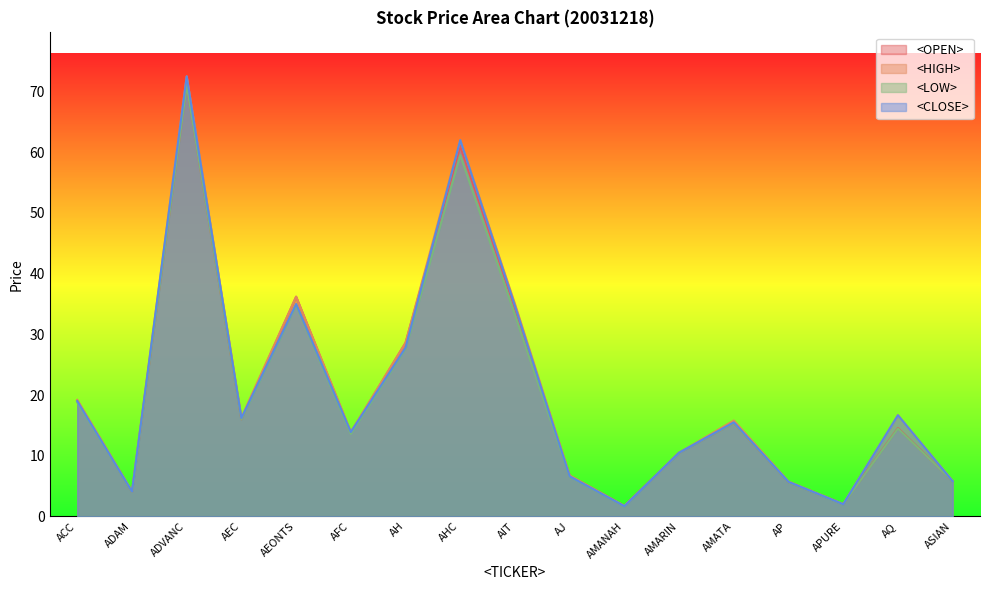

Does the chart display data point markers on the line(s)?

No